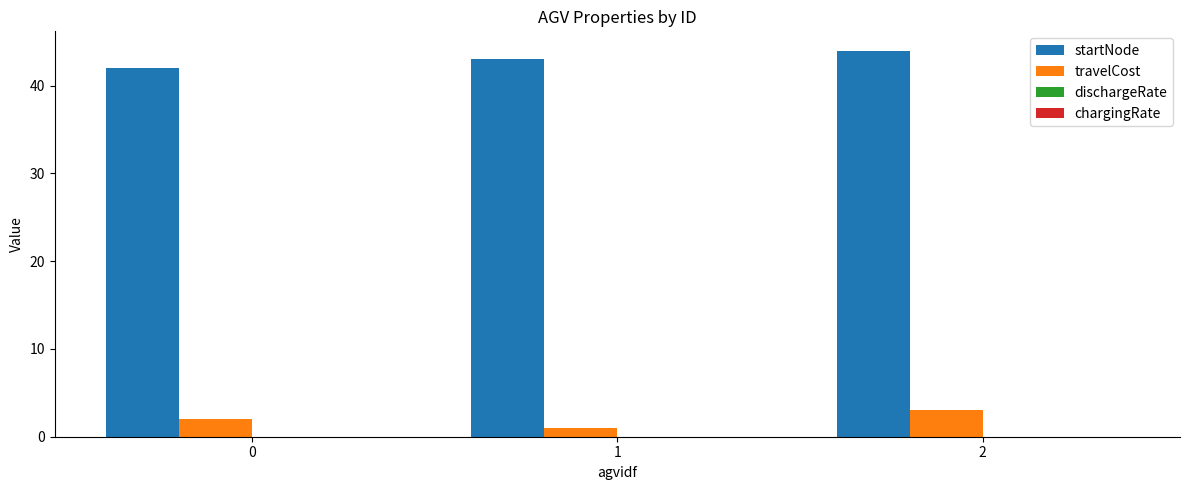

What is the maximum value for travelCost?

3.0